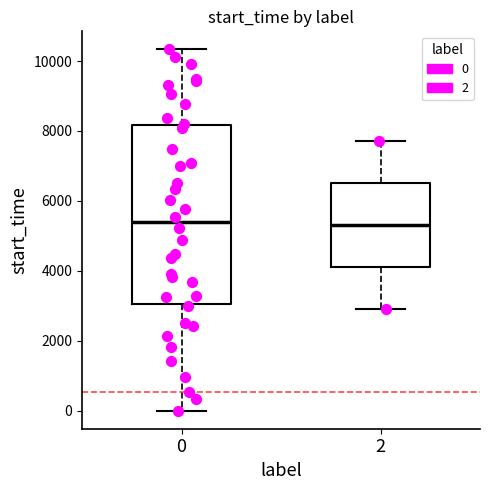

Reading left to right, read every box against the y-axis: the position of its median line, the range the box covers, and the ends of its whiskers. The values are not printed on the chart, so give them approximately, as read against the axis.

0: median 5400, box 3000 to 8200, whiskers 0 to 10400
2: median 5400, box 4200 to 6600, whiskers 3000 to 7800